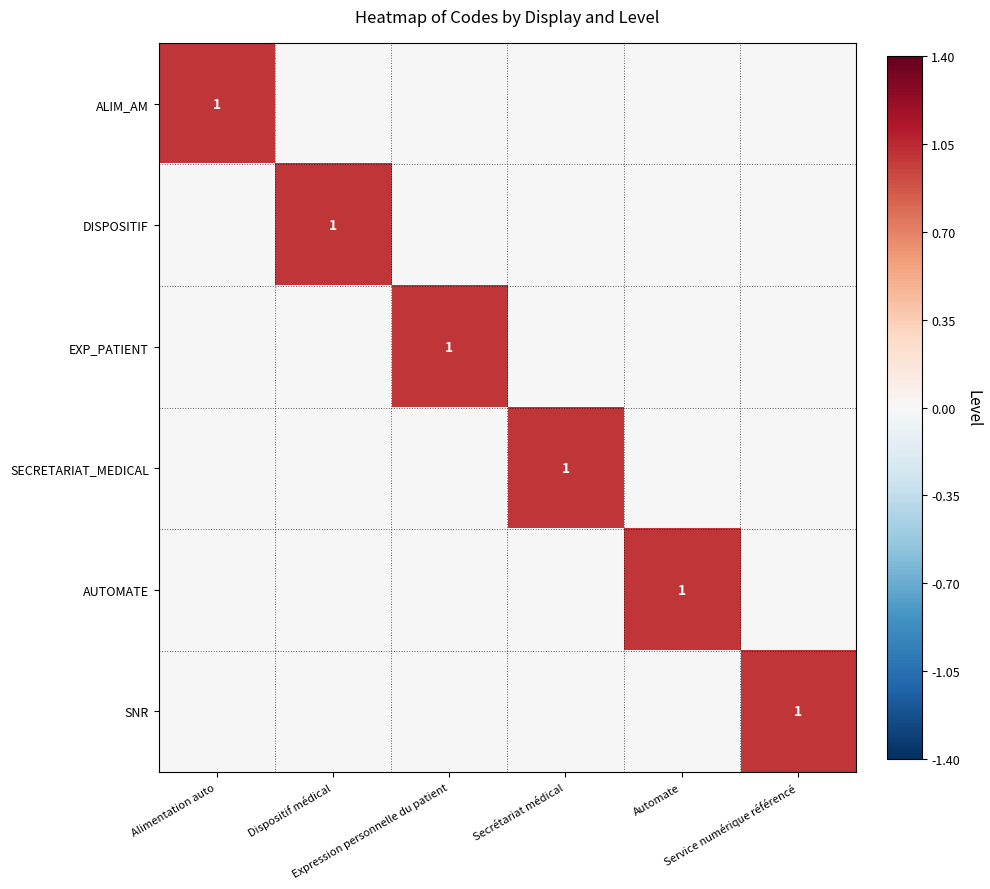

At how many categories does at least one series exceed 0?

6